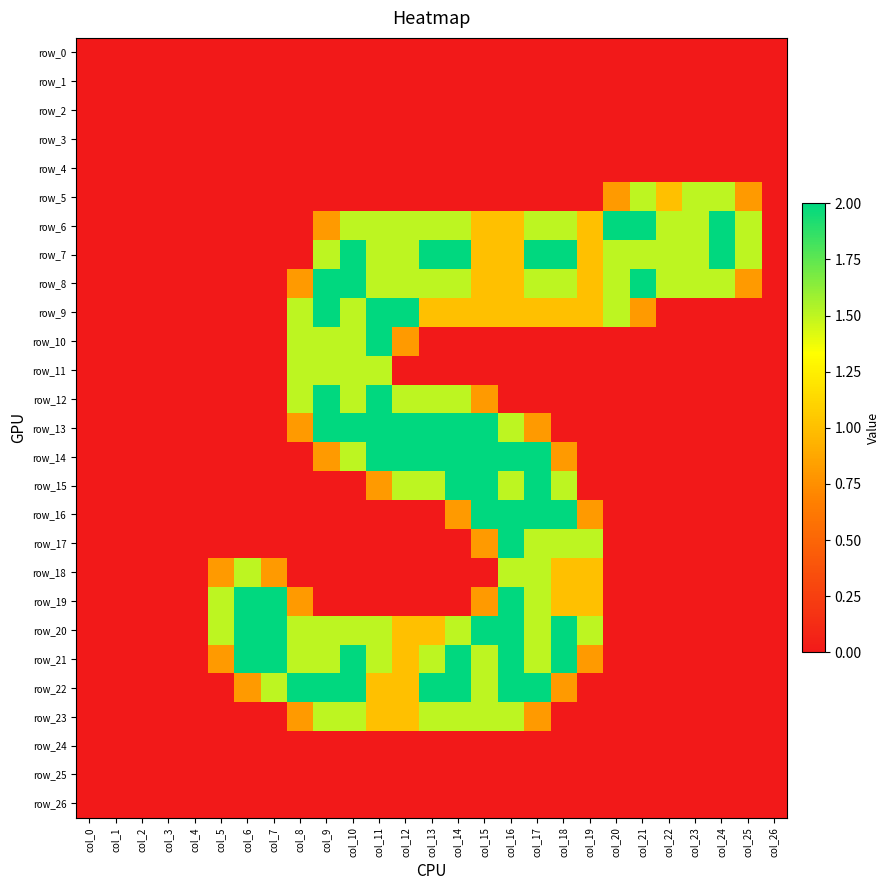

List the series in order of their peak value, highest first.

row_6, row_7, row_8, row_9, row_10, row_12, row_13, row_14, row_15, row_16, row_17, row_19, row_20, row_21, row_22, row_5, row_11, row_18, row_23, row_0, row_1, row_2, row_3, row_4, row_24, row_25, row_26